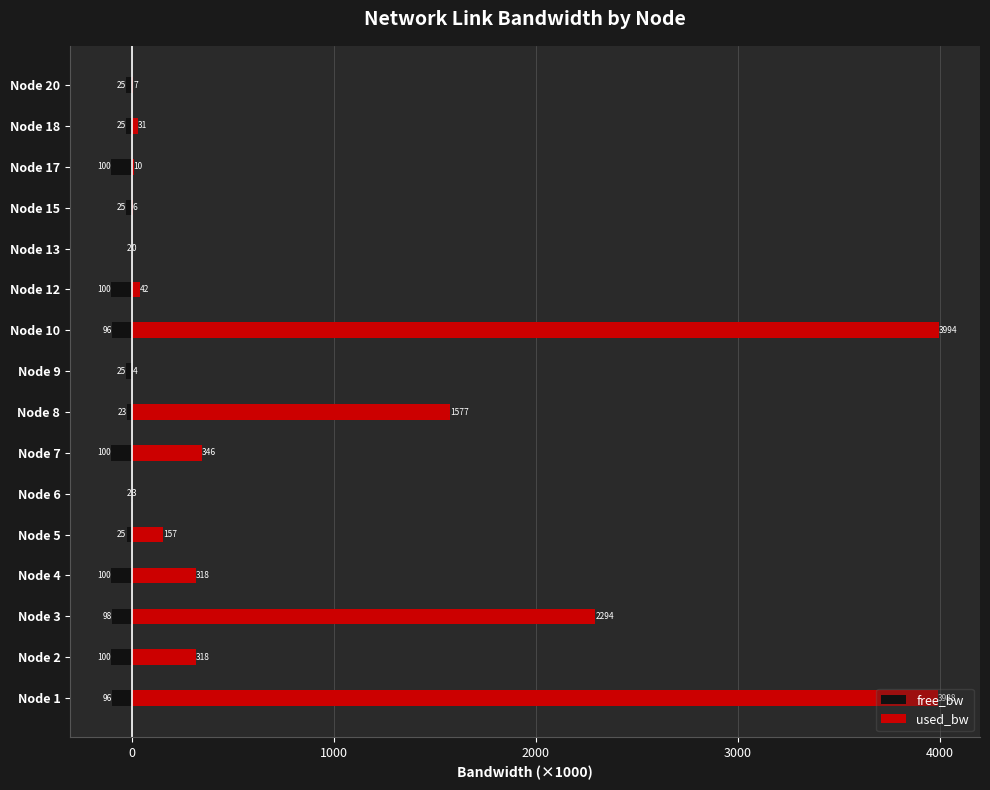

What is the average value of the free_bw series?

-58.8